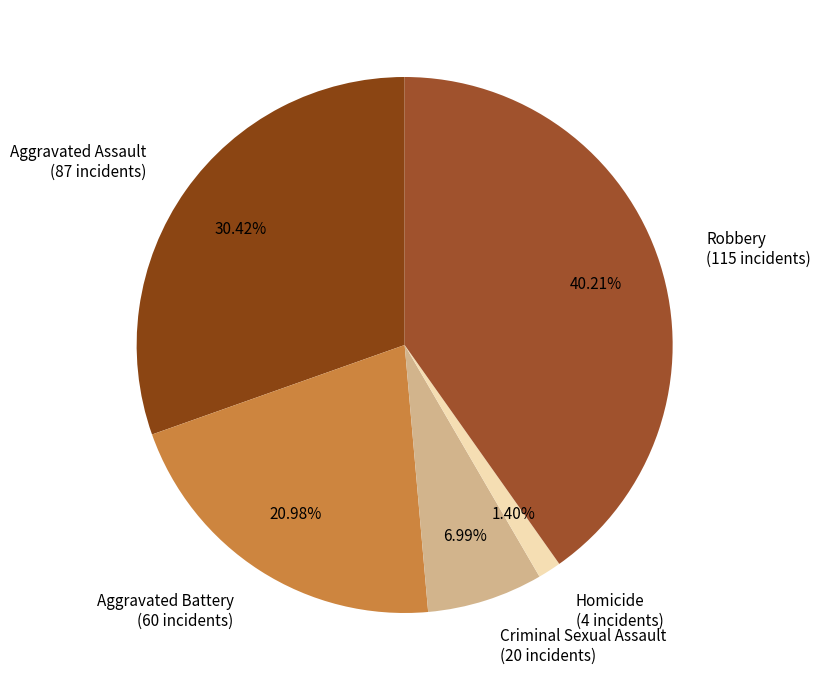

What is the smallest slice in the pie chart?

Homicide